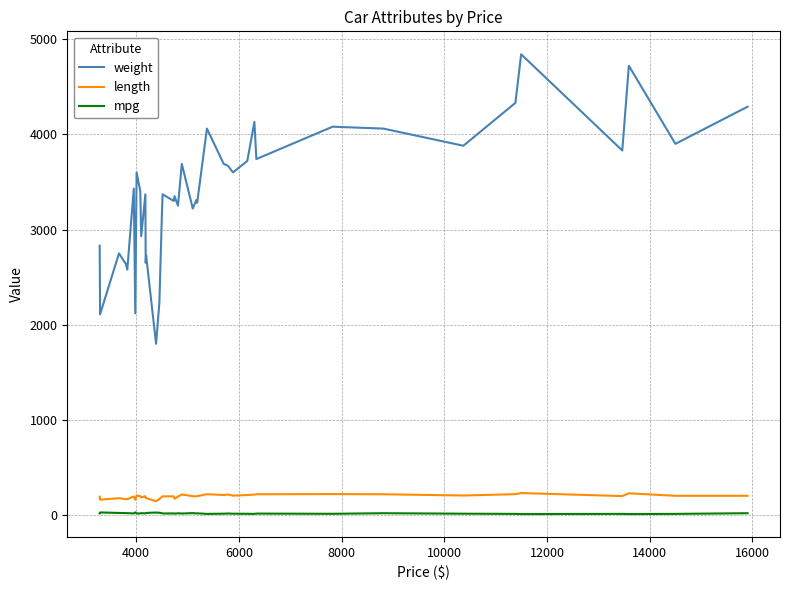

Does the chart display data point markers on the line(s)?

No